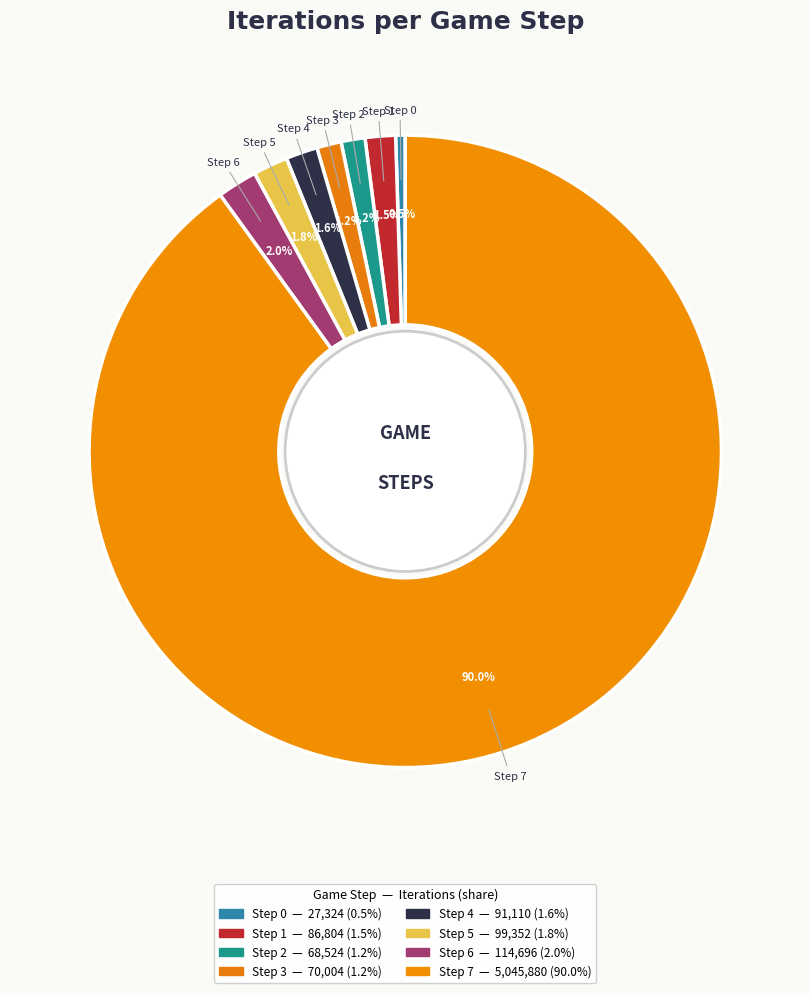

Is the sum of Step 5 and Step 6 greater than half?

No